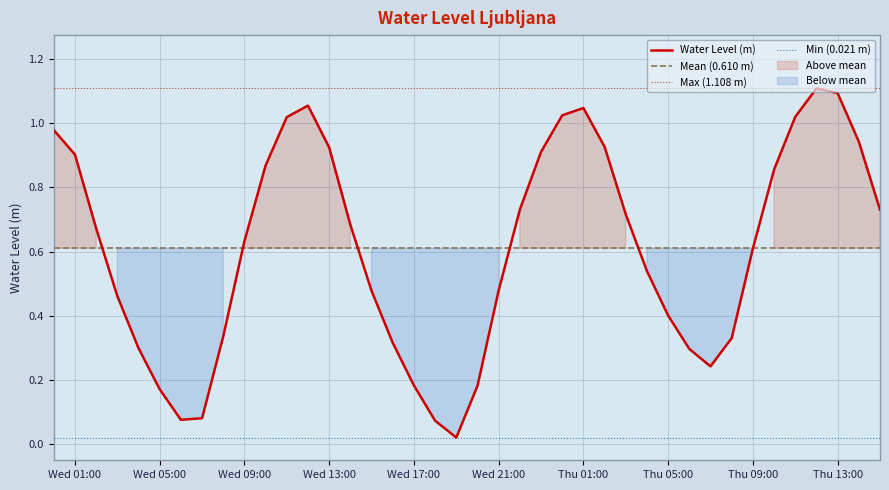

How many data points does each series have?

40